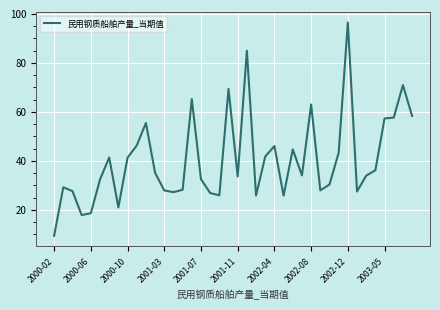

What is the maximum value shown in the chart?

96.5